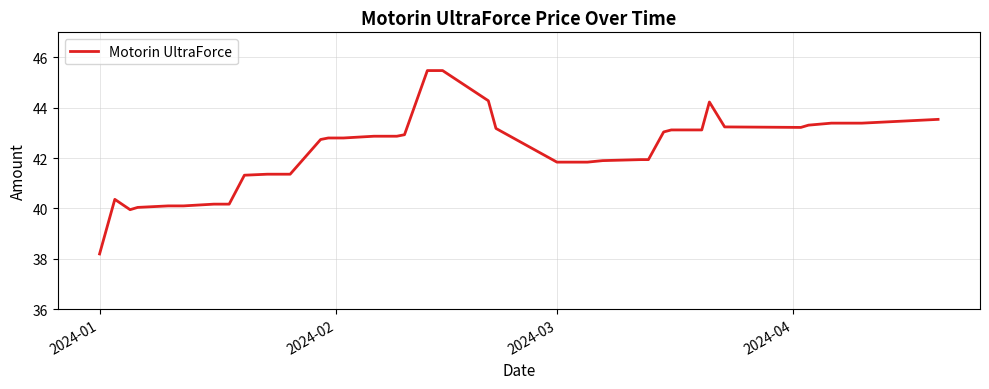

What is the difference between the maximum and minimum values?

7.3